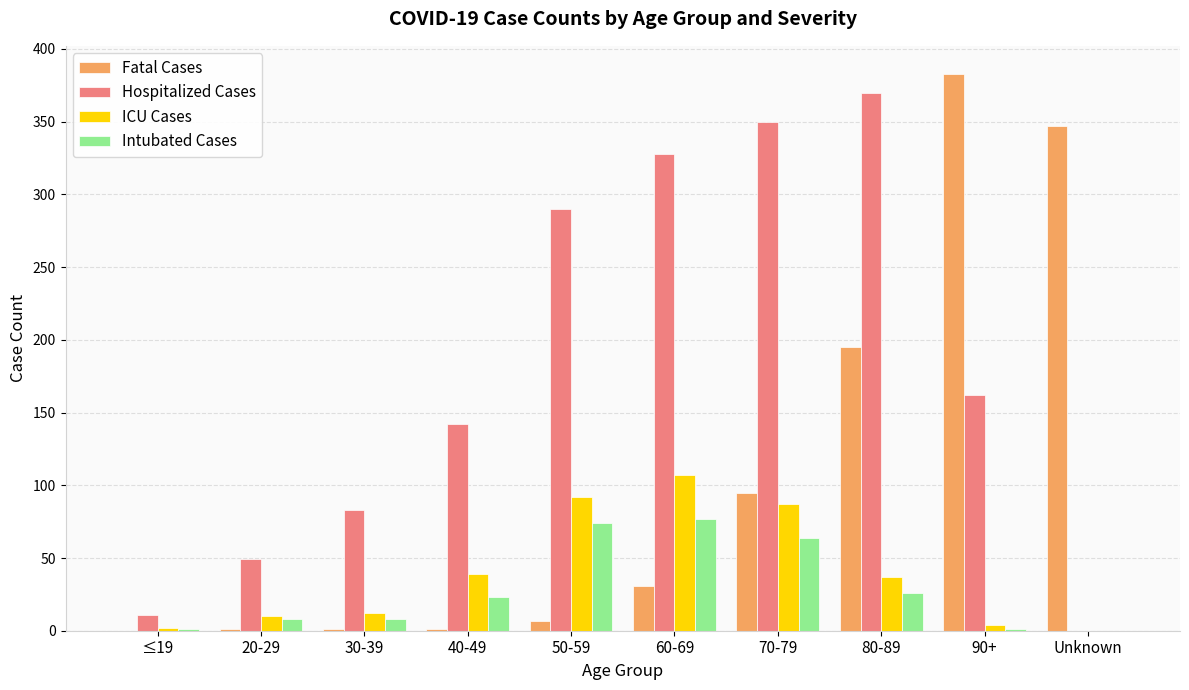

Which series changed the most between 40-49 and 70-79?

Hospitalized Cases